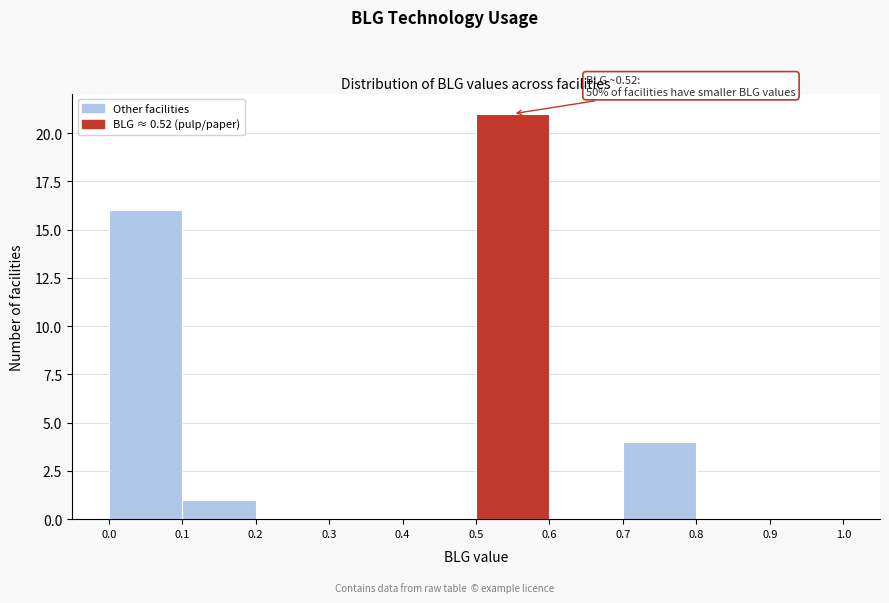

Which range on the x-axis has the tallest bar?

0.5 to 0.6